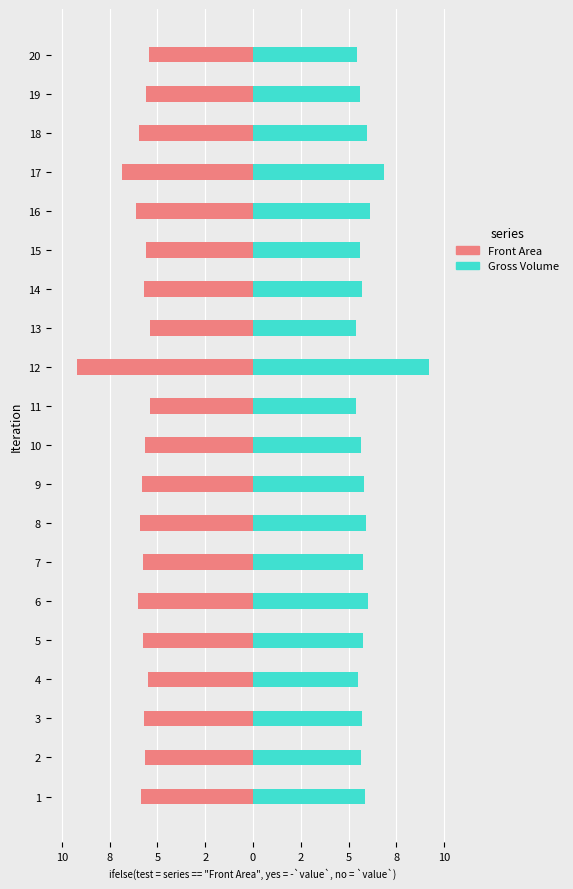

Which series changed the most between 6 and 19?

Front Area